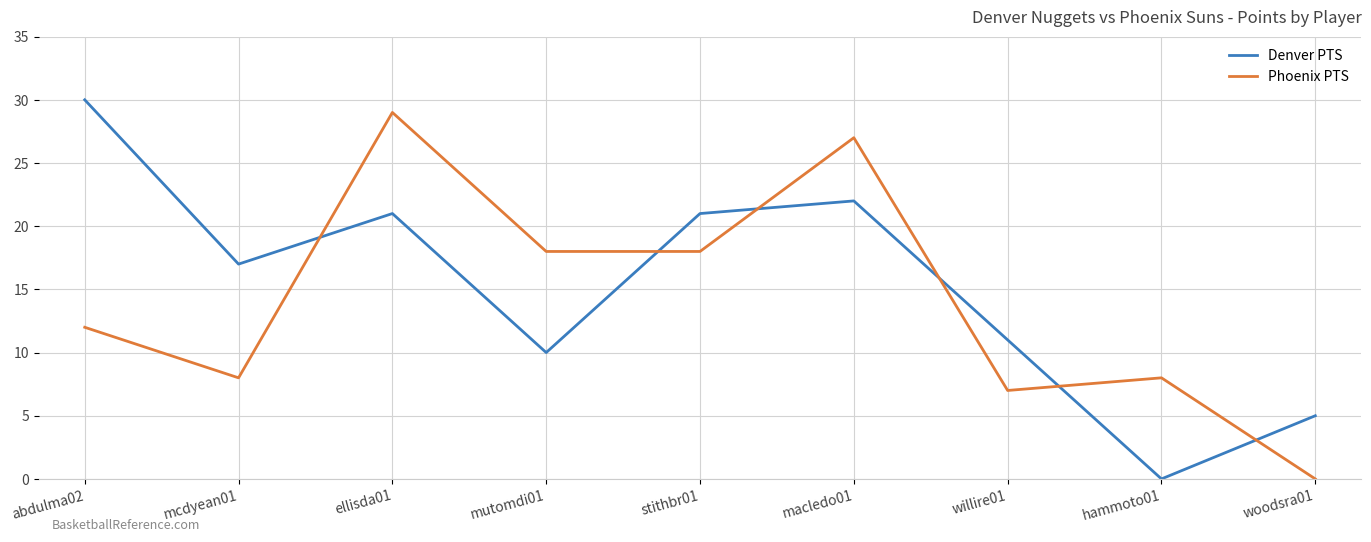

Is it true that Phoenix PTS equals 12 at abdulma02?

True